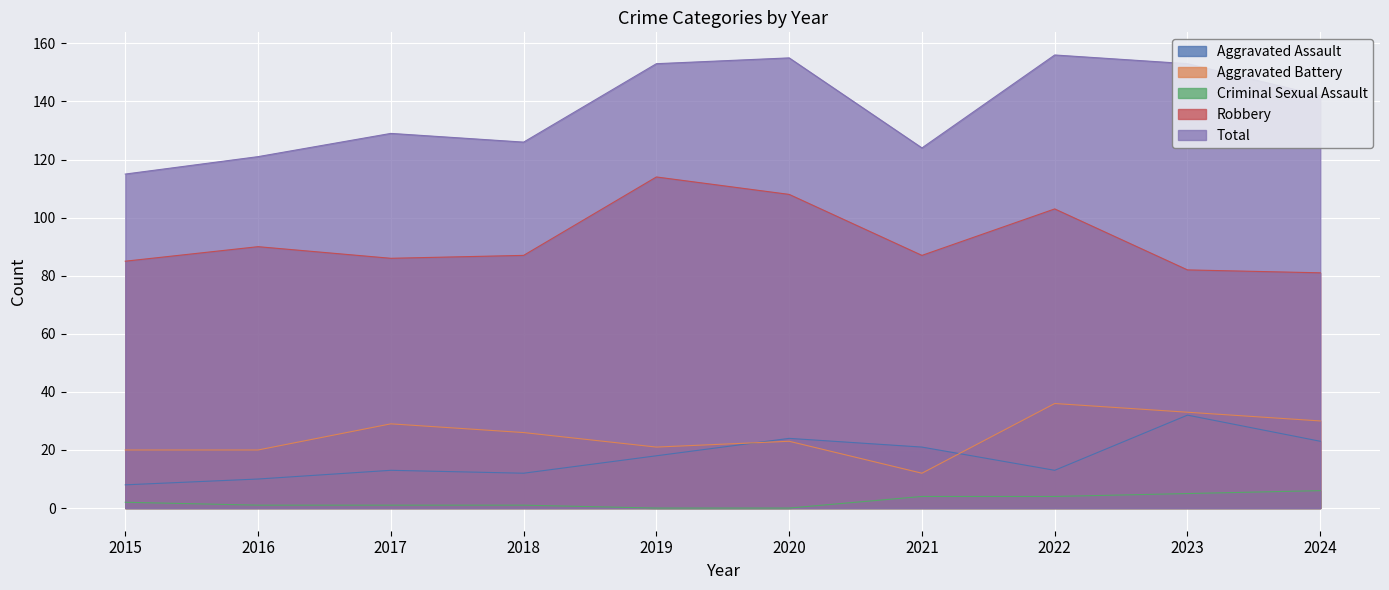

At which category is the sum across all series the highest?

2022